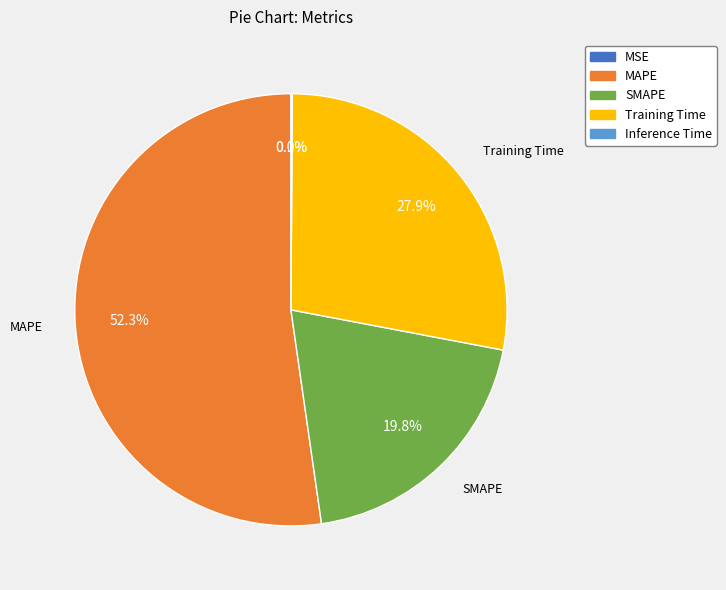

Which has a higher value, Training Time or SMAPE?

Training Time